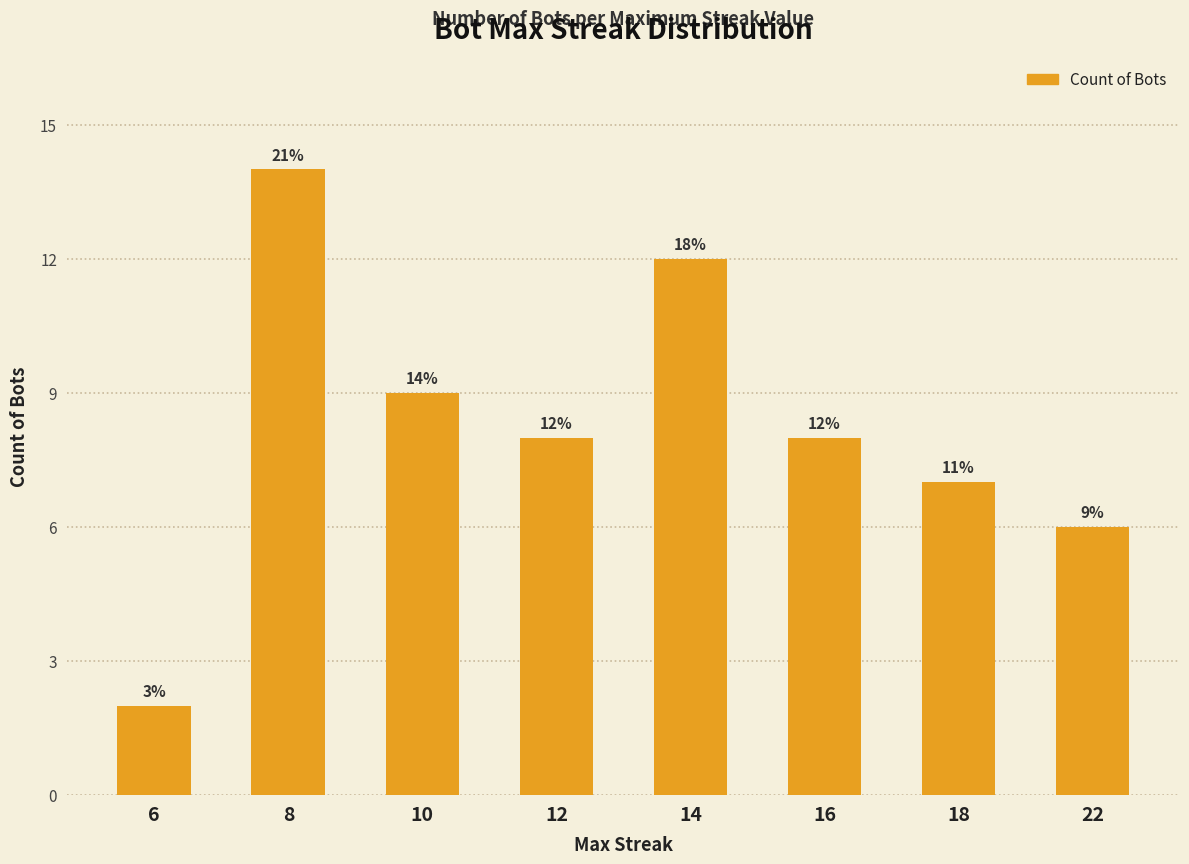

What is the difference between the second highest and minimum values?

10